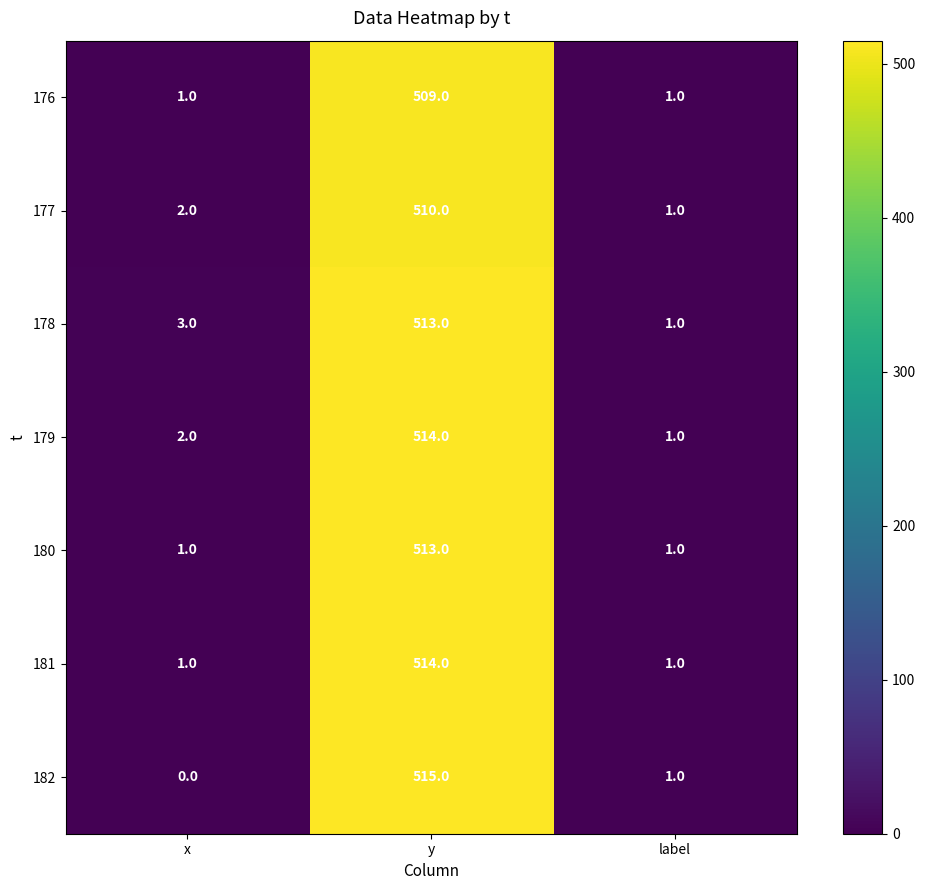

How many categories are shown in the chart?

3